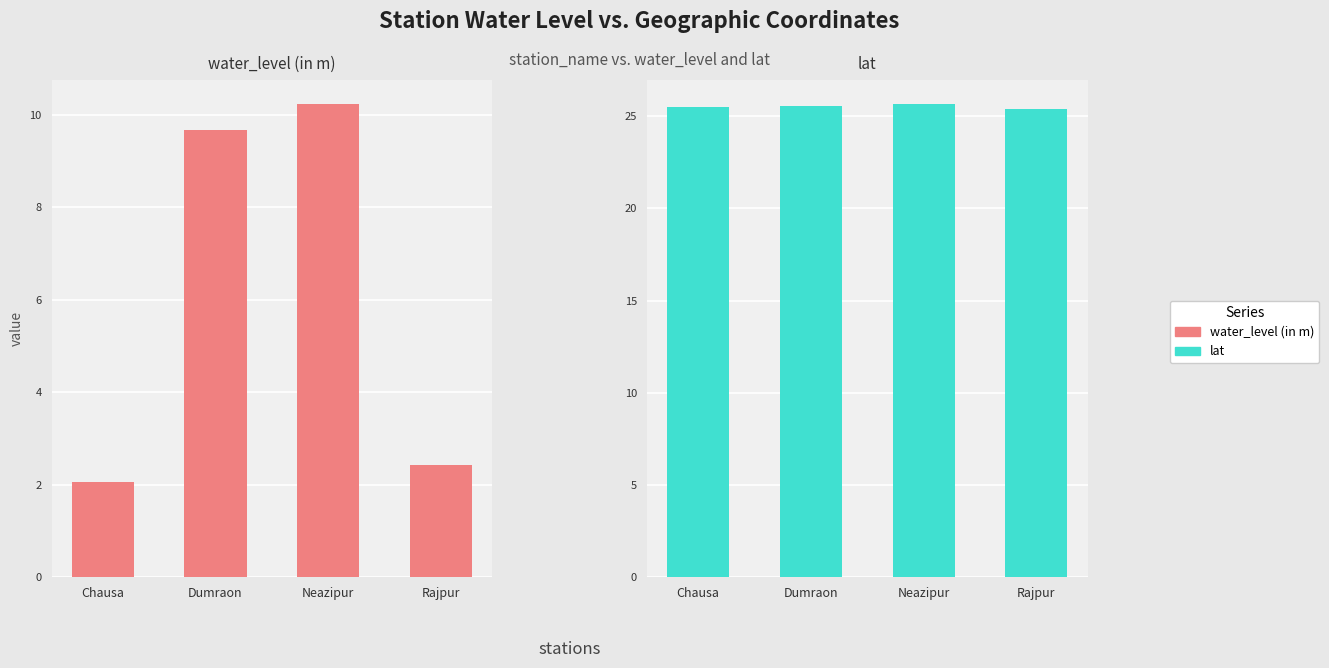

How many values in the water_level (in m) series are below 9?

2